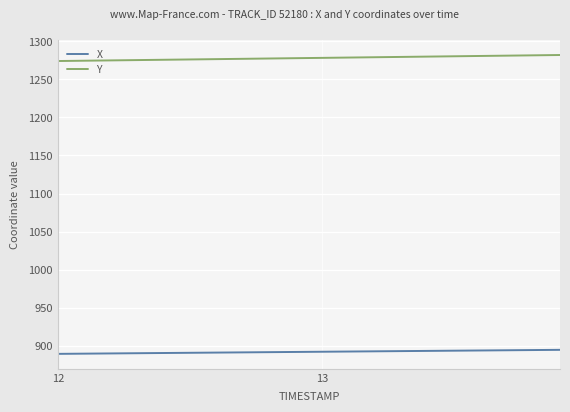

What are all the series names shown in the legend?

X, Y